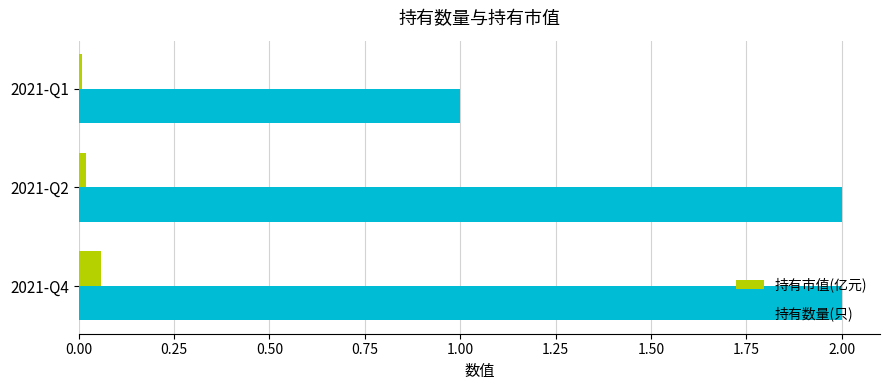

The 持有数量(只) series shows 2.0 at 2021-Q2. True or false?

True